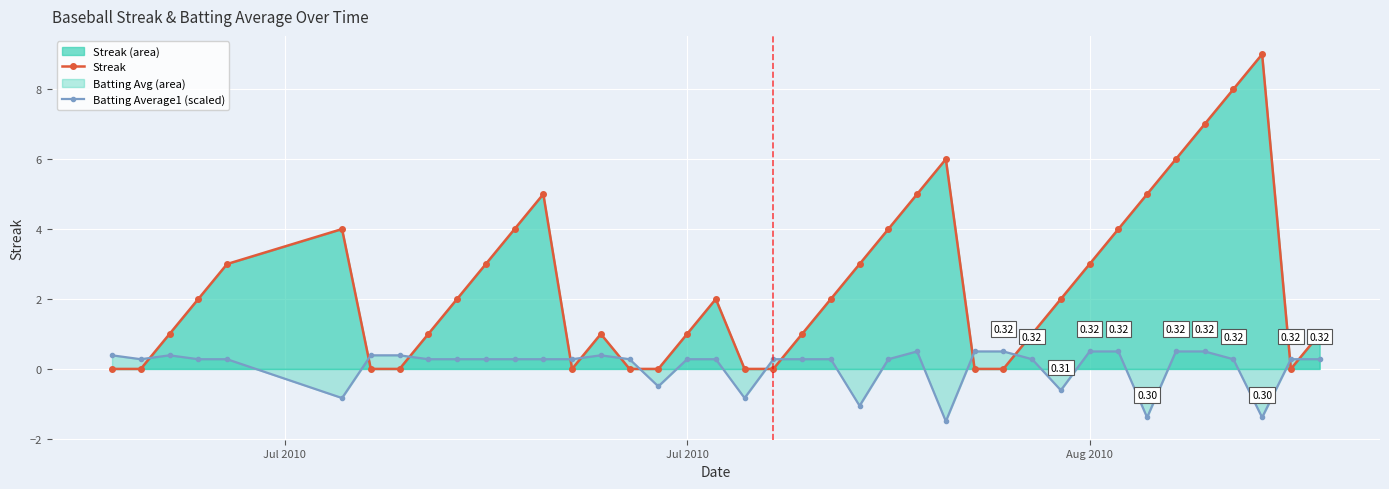

What is the difference between the maximum and minimum values in the Batting Average1 (scaled) series?

2.0